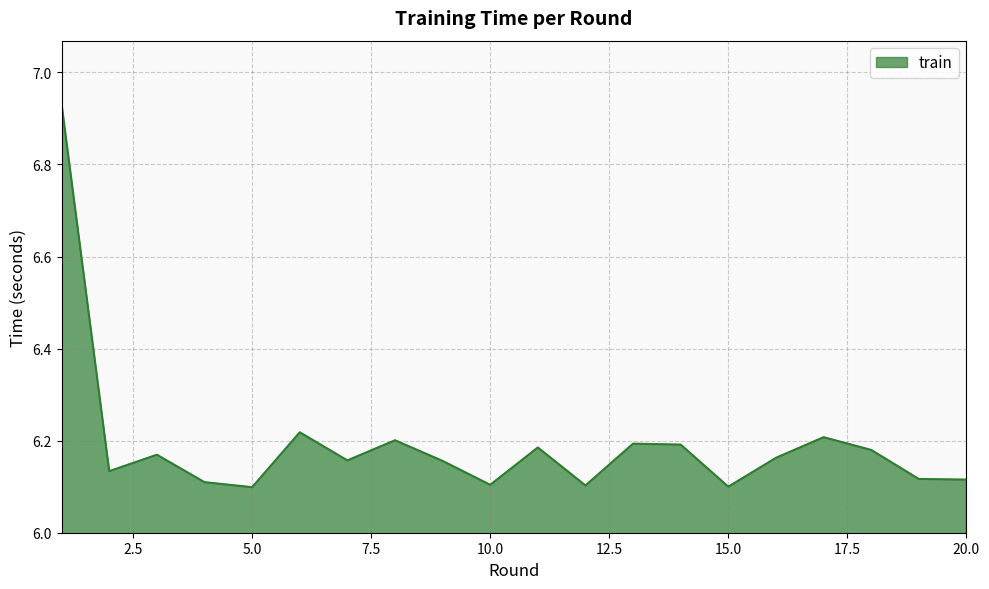

What is the difference between the maximum and minimum values?

0.8